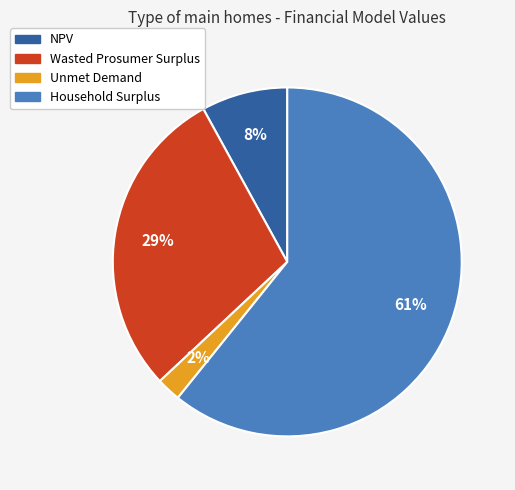

Which has a higher value, Wasted Prosumer Surplus or Unmet Demand?

Wasted Prosumer Surplus